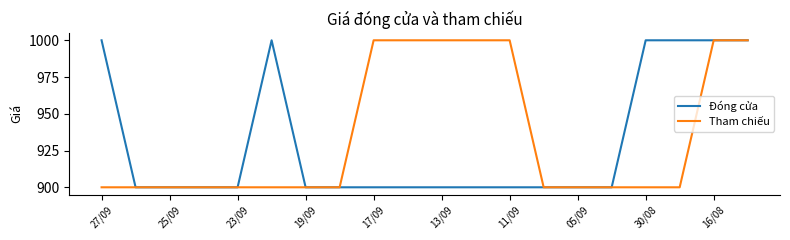

What is the maximum value for Đóng cửa?

1000